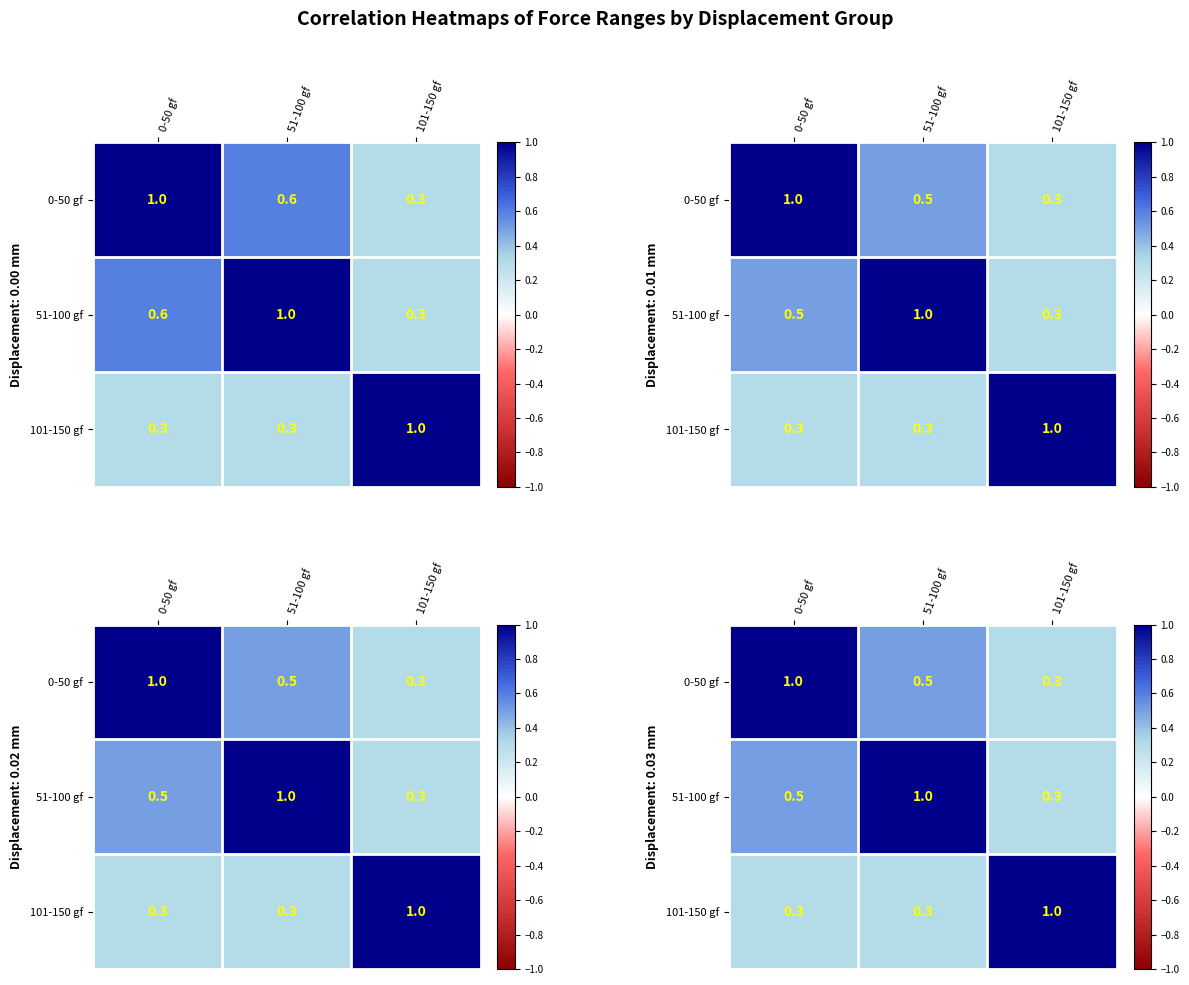

At which label does 51-100 gf reach its minimum?

101-150 gf